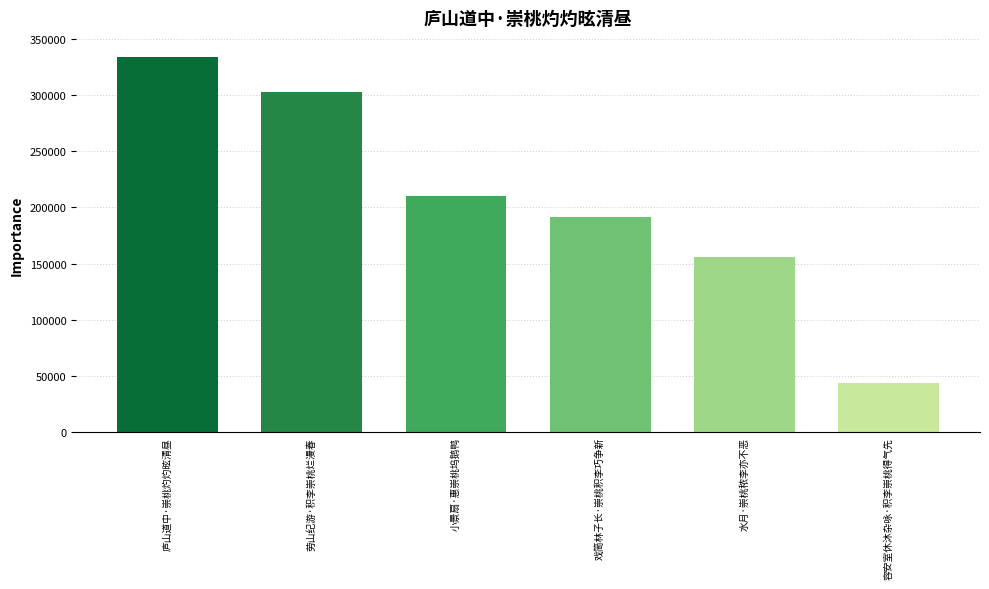

Rank the categories by value from lowest to highest.

容安室休沐杂咏·积李崇桃得气先, 水月·崇桃秾李亦不恶, 戏简林子长·崇桃积李巧争新, 小景扇·惠崇桃坞鹅鸭, 劳山纪游·积李崇桃烂漫春, 庐山道中·崇桃灼灼昡清昼